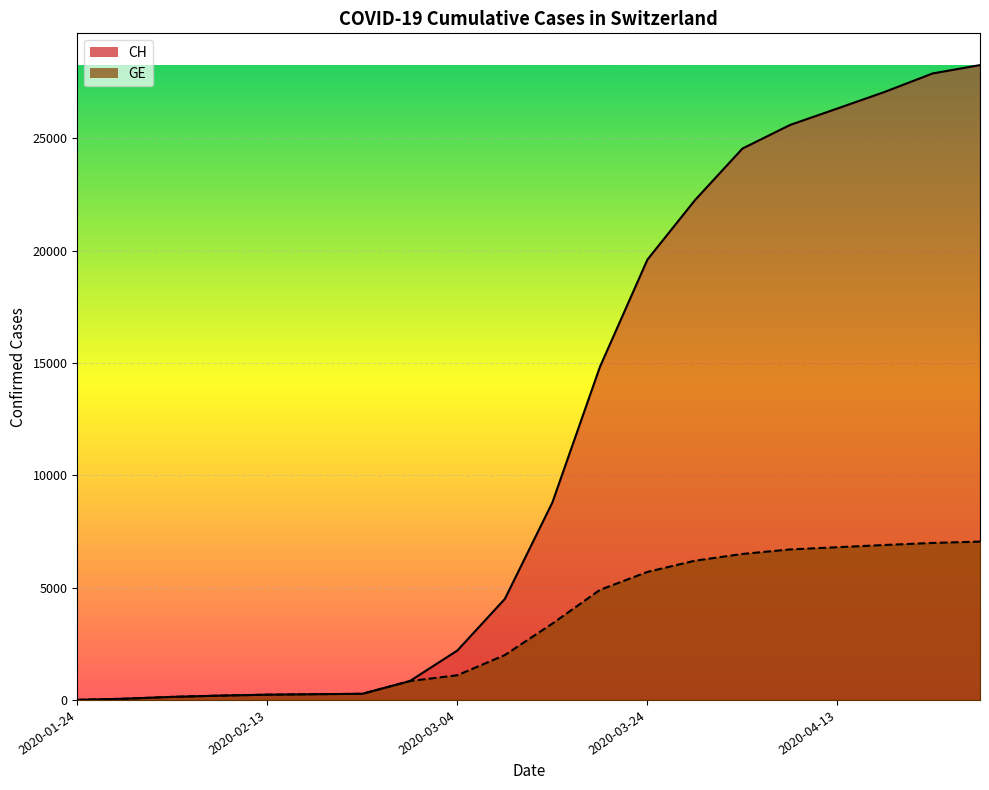

What is the label of the 4th point from the right?

2020-04-13